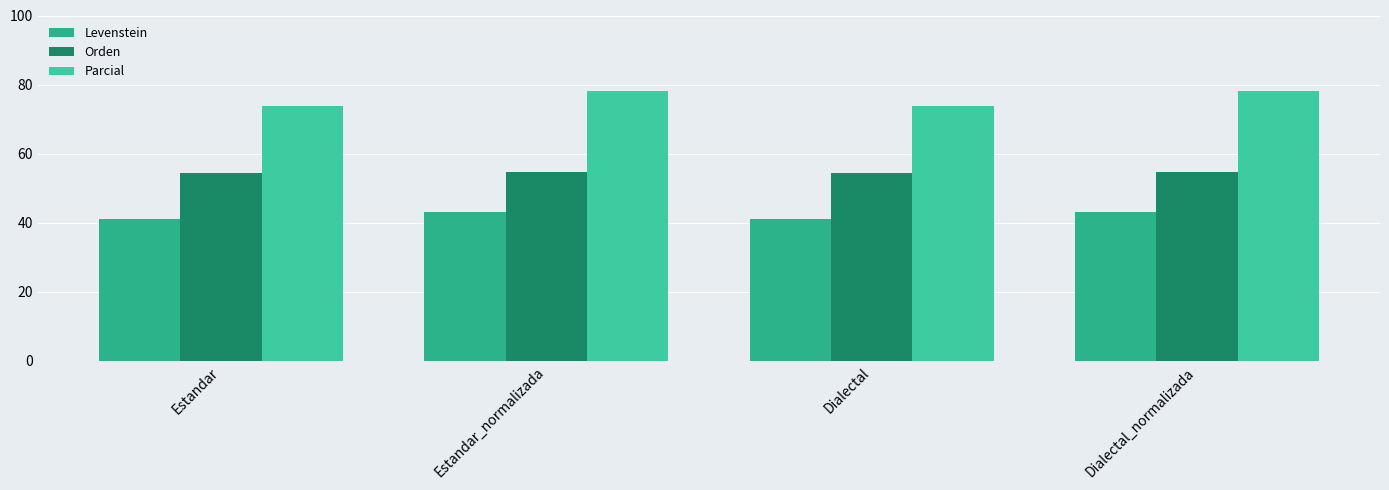

What is the difference between the maximum and second lowest values in the Orden series?

0.2